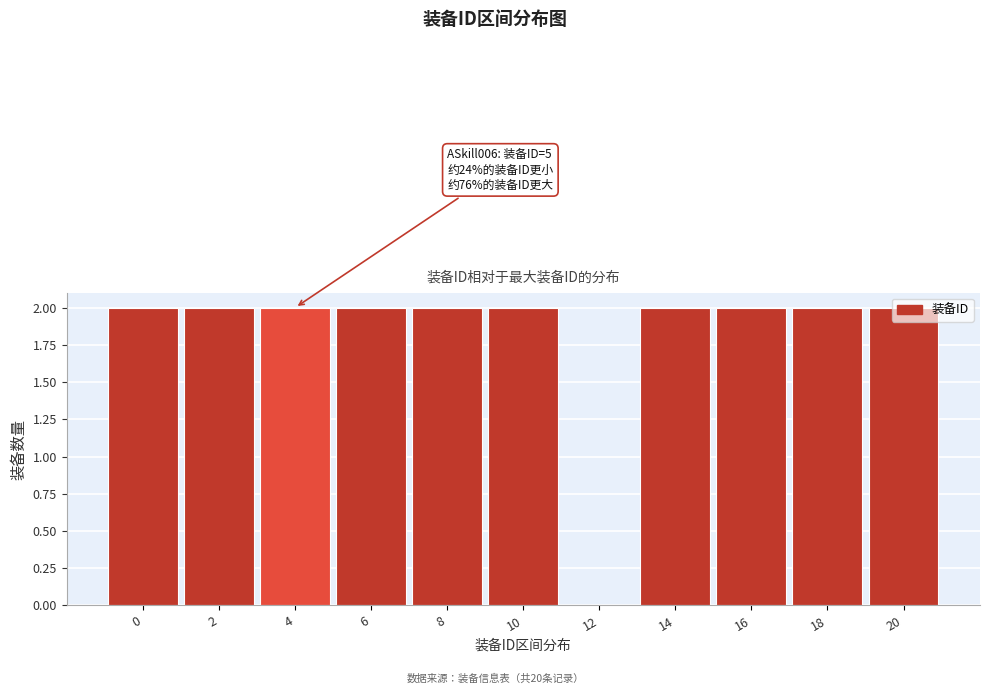

Is it true that the value at 12 is 0?

True